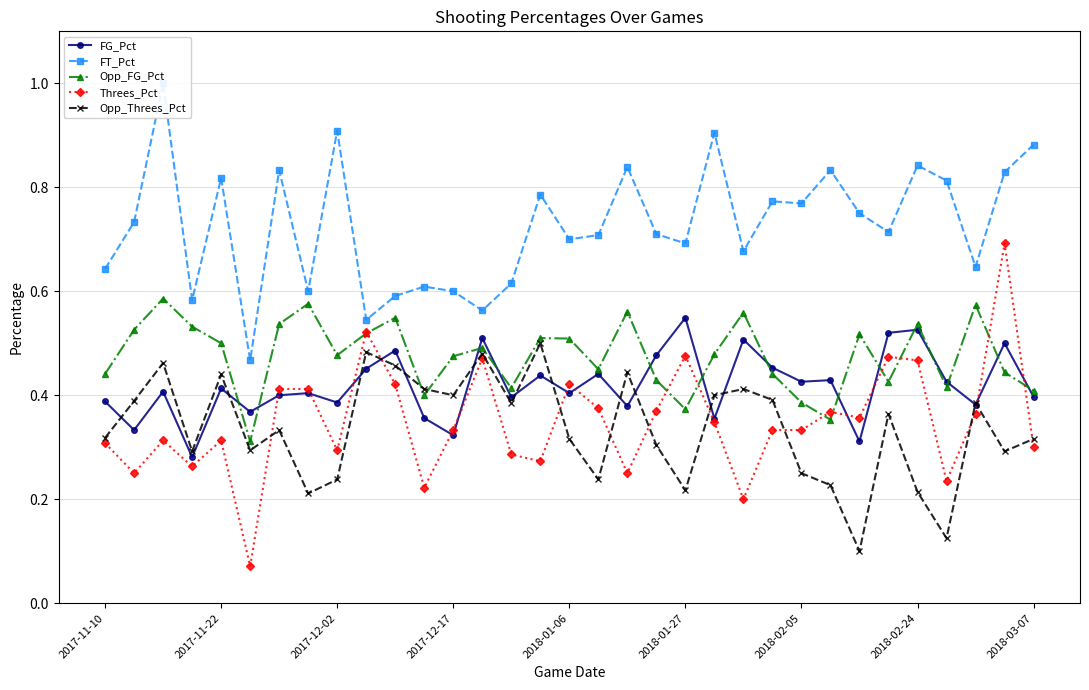

What is the value of the Opp_Threes_Pct point at the 29th from the left?

0.2